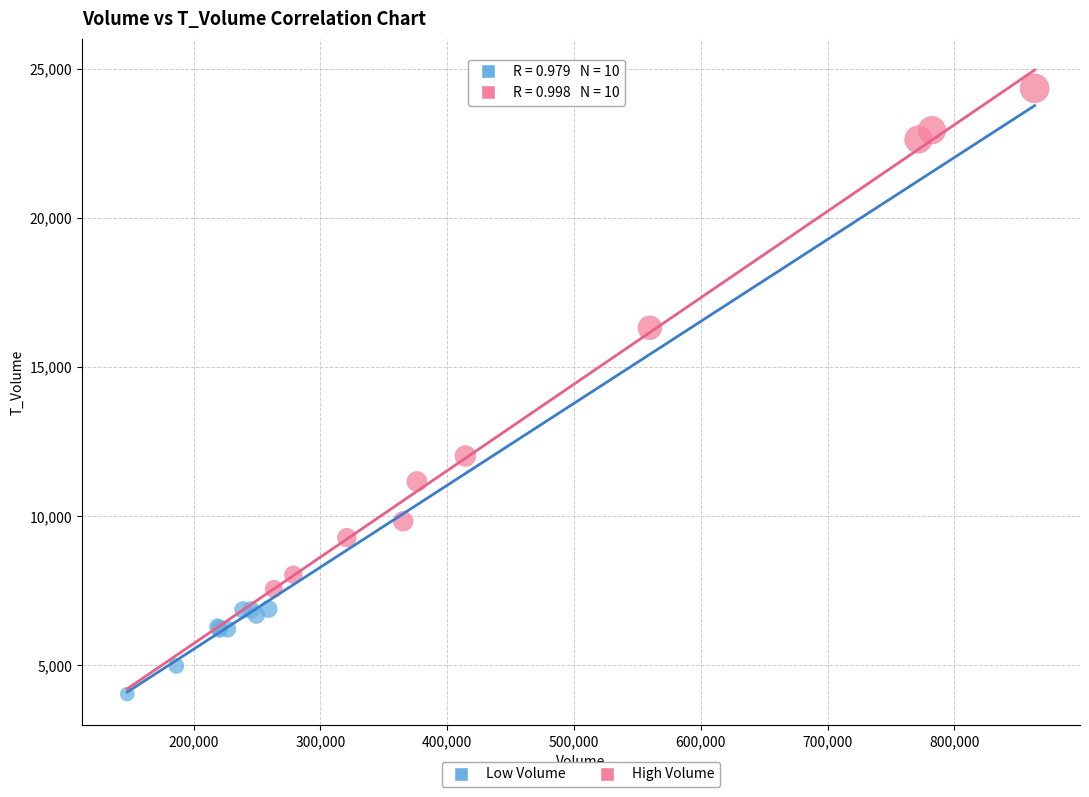

Which series reaches the minimum Y coordinate?

Low Volume